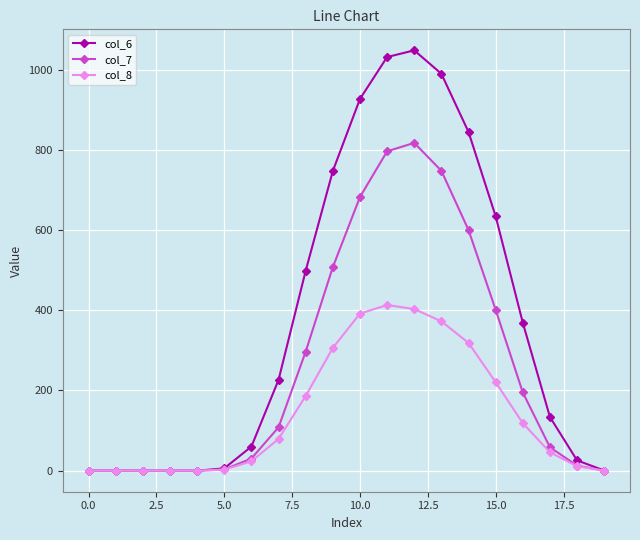

List the series in order of their peak value, highest first.

col_6, col_7, col_8